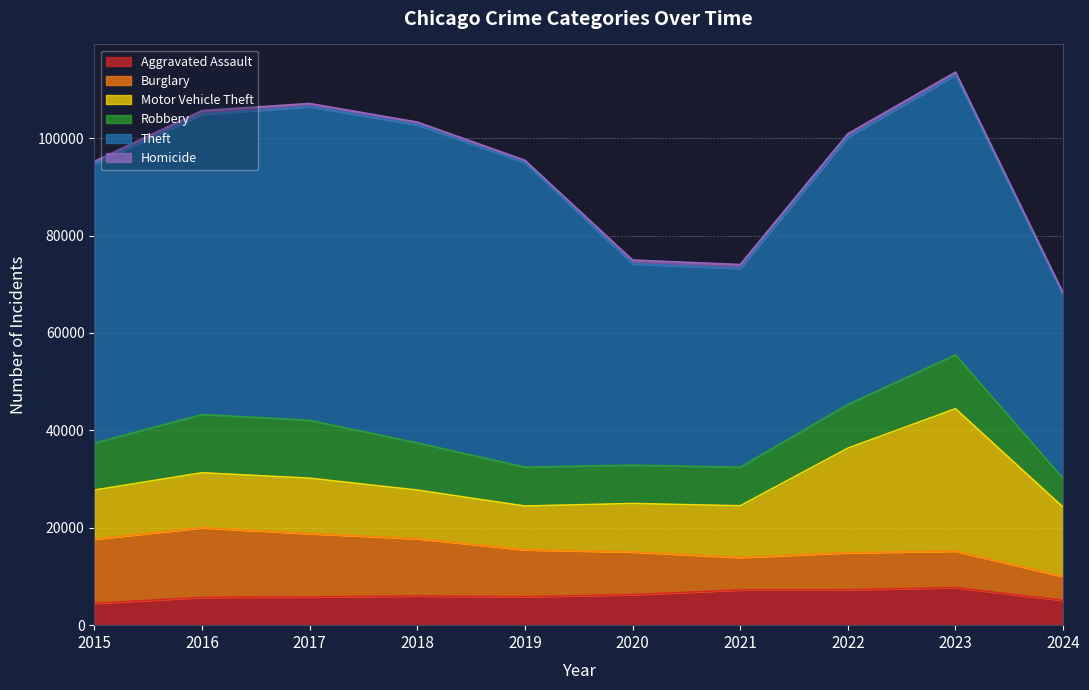

Where do Robbery and Motor Vehicle Theft first cross each other?

2015 and 2016